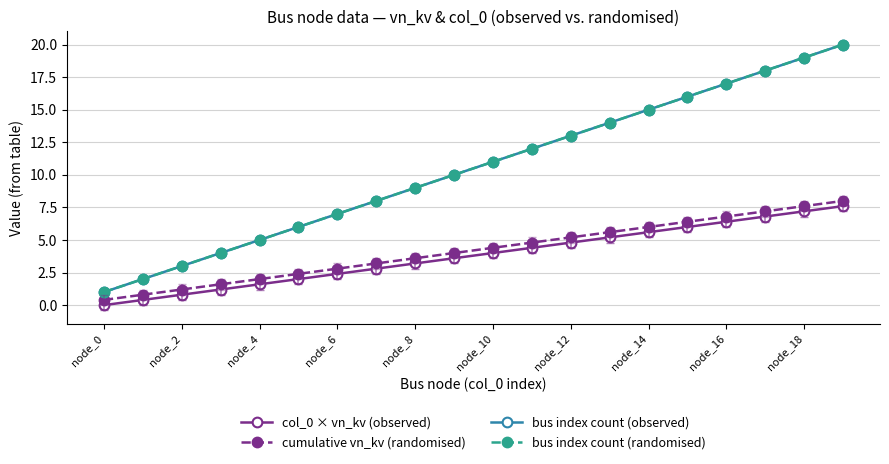

What is the label of the 9th point from the right?

11